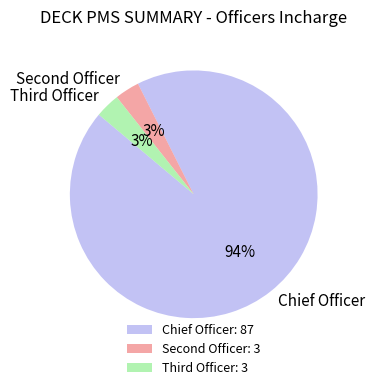

To the nearest percent, what portion does Chief Officer represent?

94%